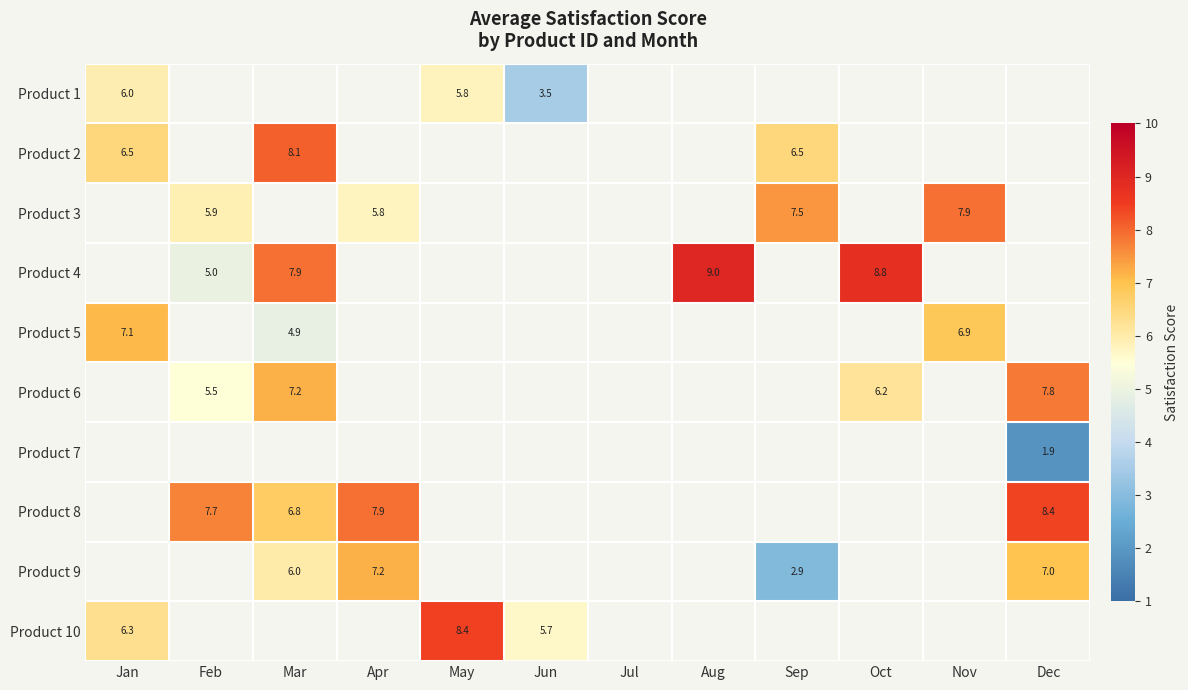

Is the value of Product 9 at Aug greater than the value of Product 3 at Jan?

No